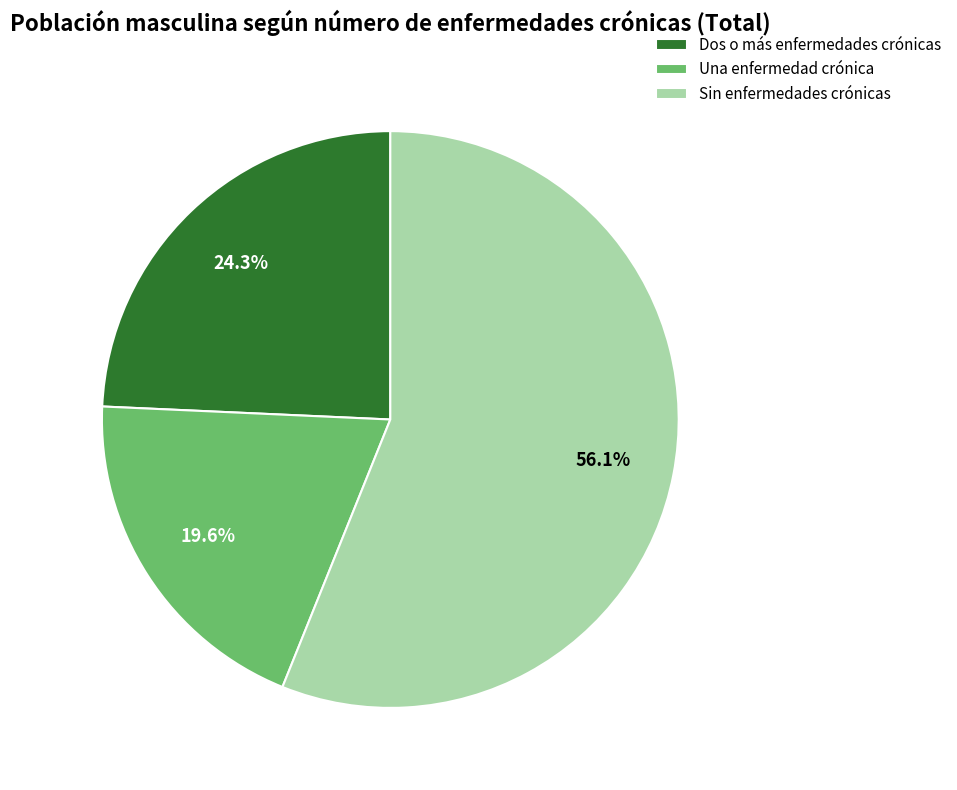

Does Sin enfermedades crónicas account for over 50% of the chart?

Yes